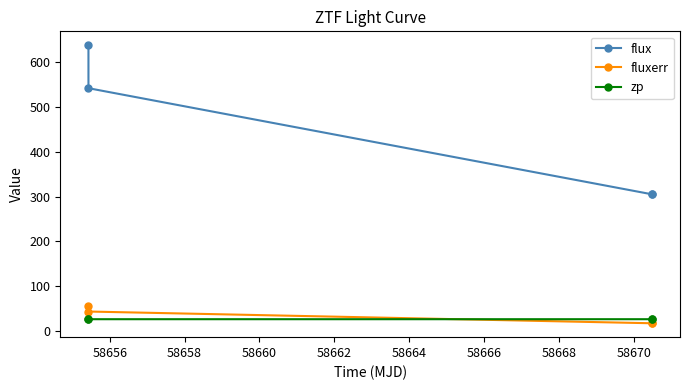

What is the lowest value of the flux series?

305.0